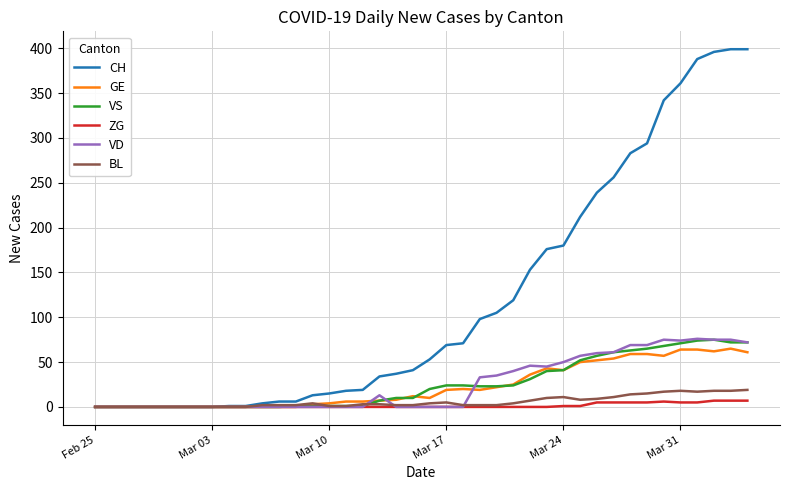

Which series has the largest range (max minus min)?

CH